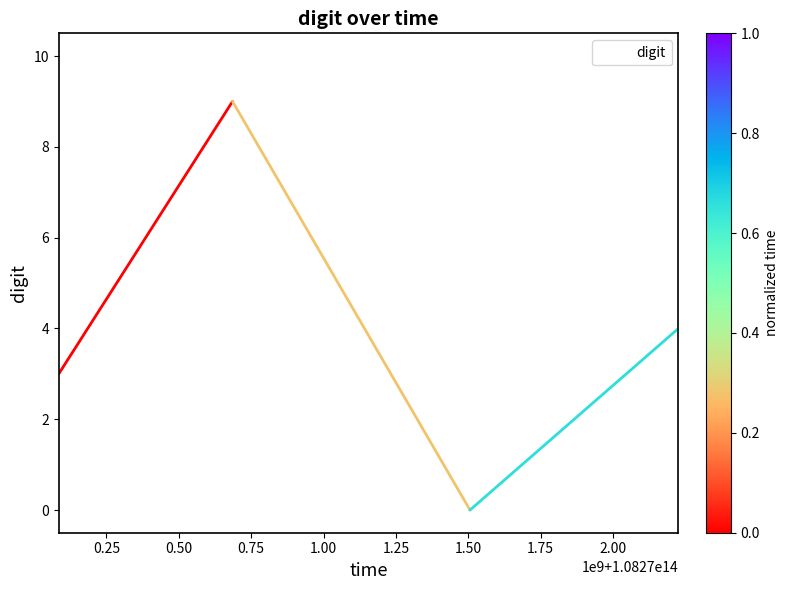

True or false: there are more than 0 points higher than both neighbors.

True